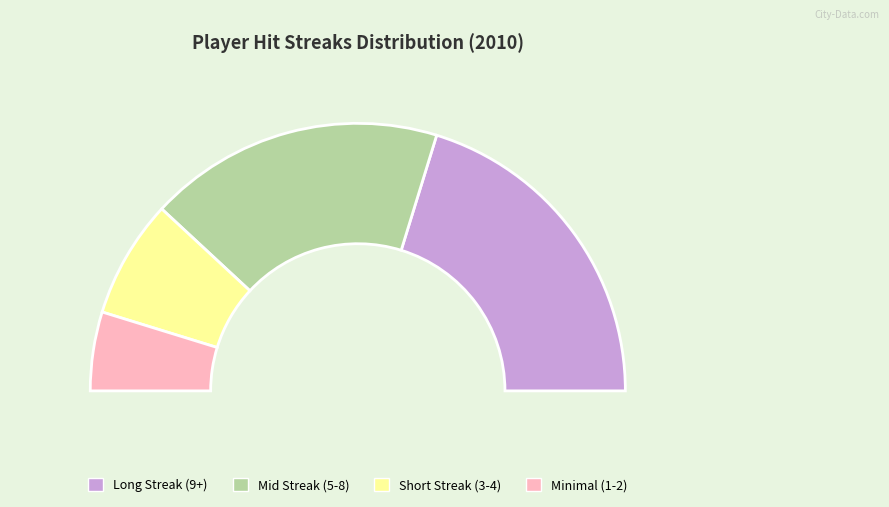

Is there any slice that represents more than half of the pie?

No